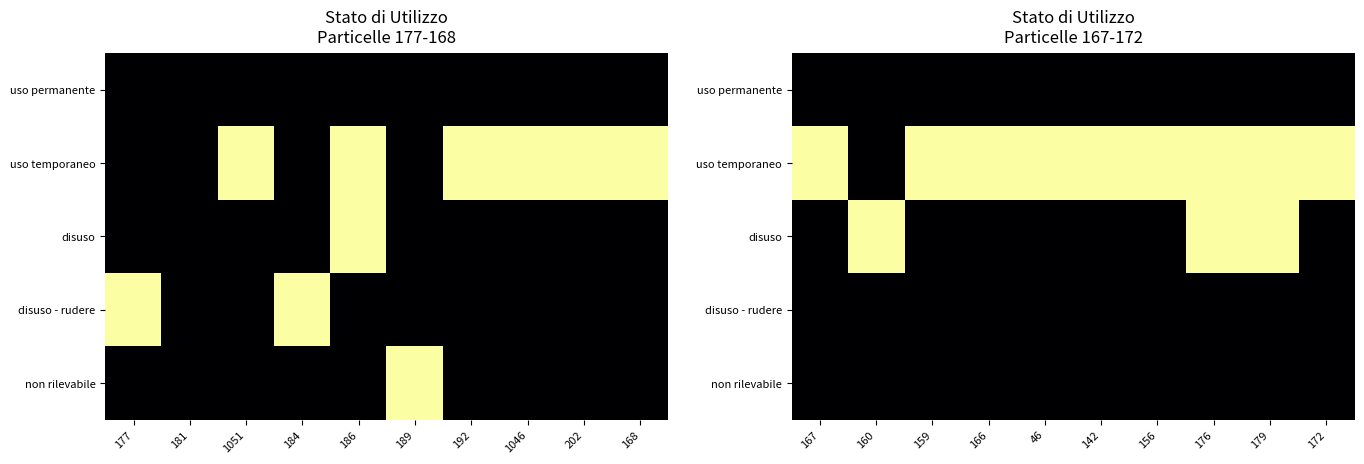

At which category is the sum across all series the highest?

176